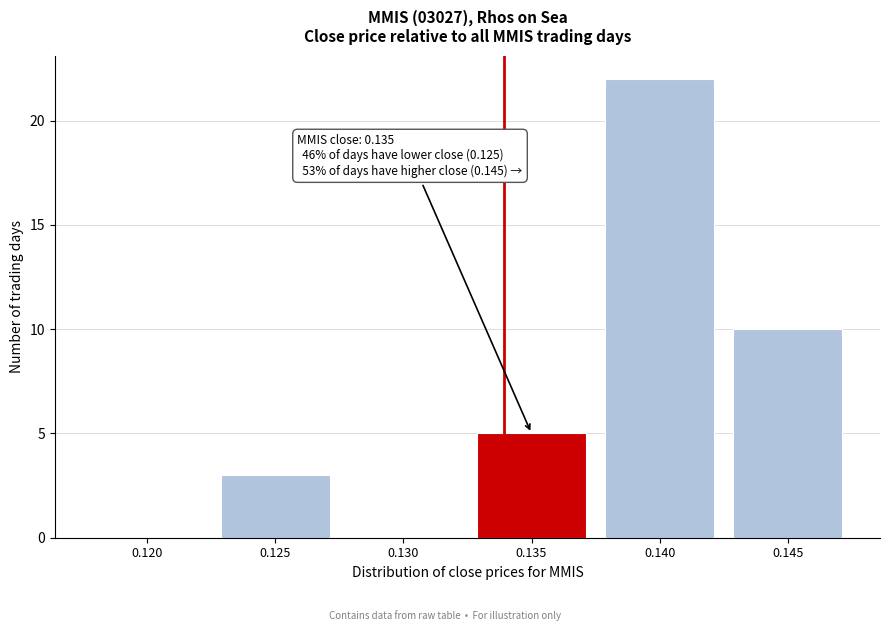

Reading right to left, extract all data points from this chart.

0.145=10	0.140=22	0.135=5	0.130=0	0.125=3	0.120=0